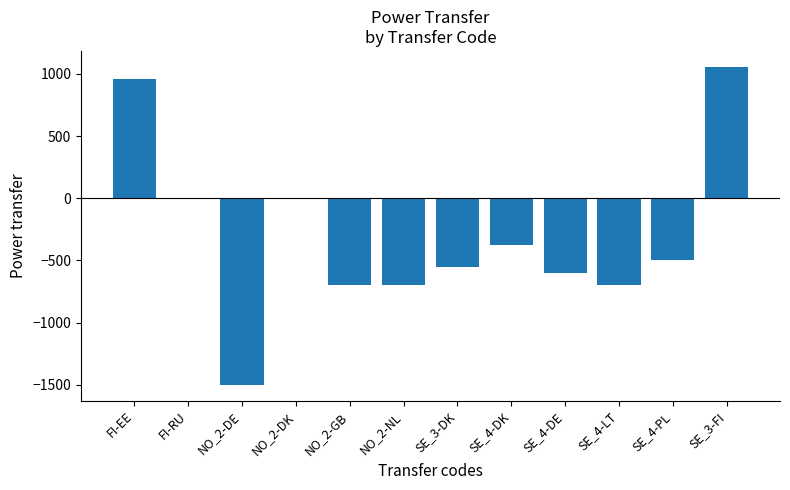

Where is the data nearest to the value -221?

SE_4-DK